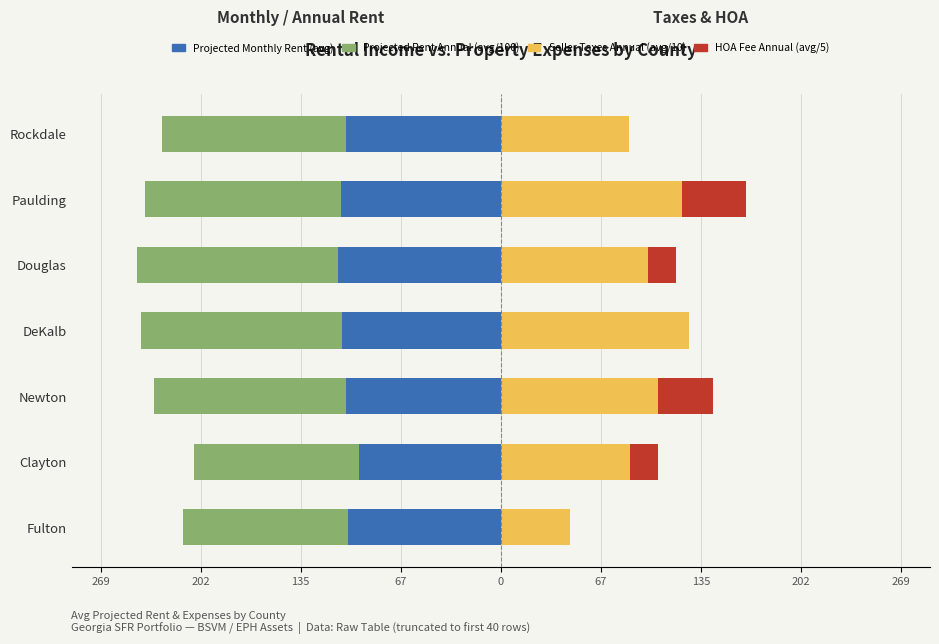

How many groups of bars are there?

7